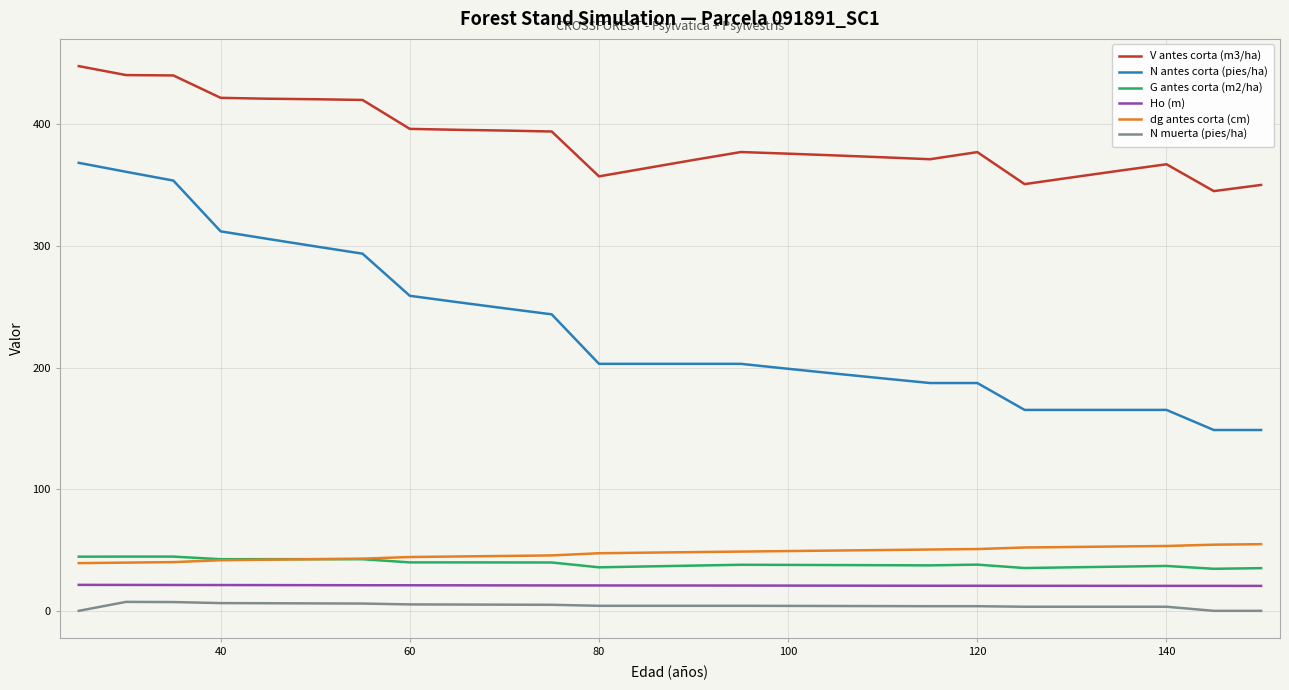

Which series has the largest total across all categories?

V antes corta (m3/ha)